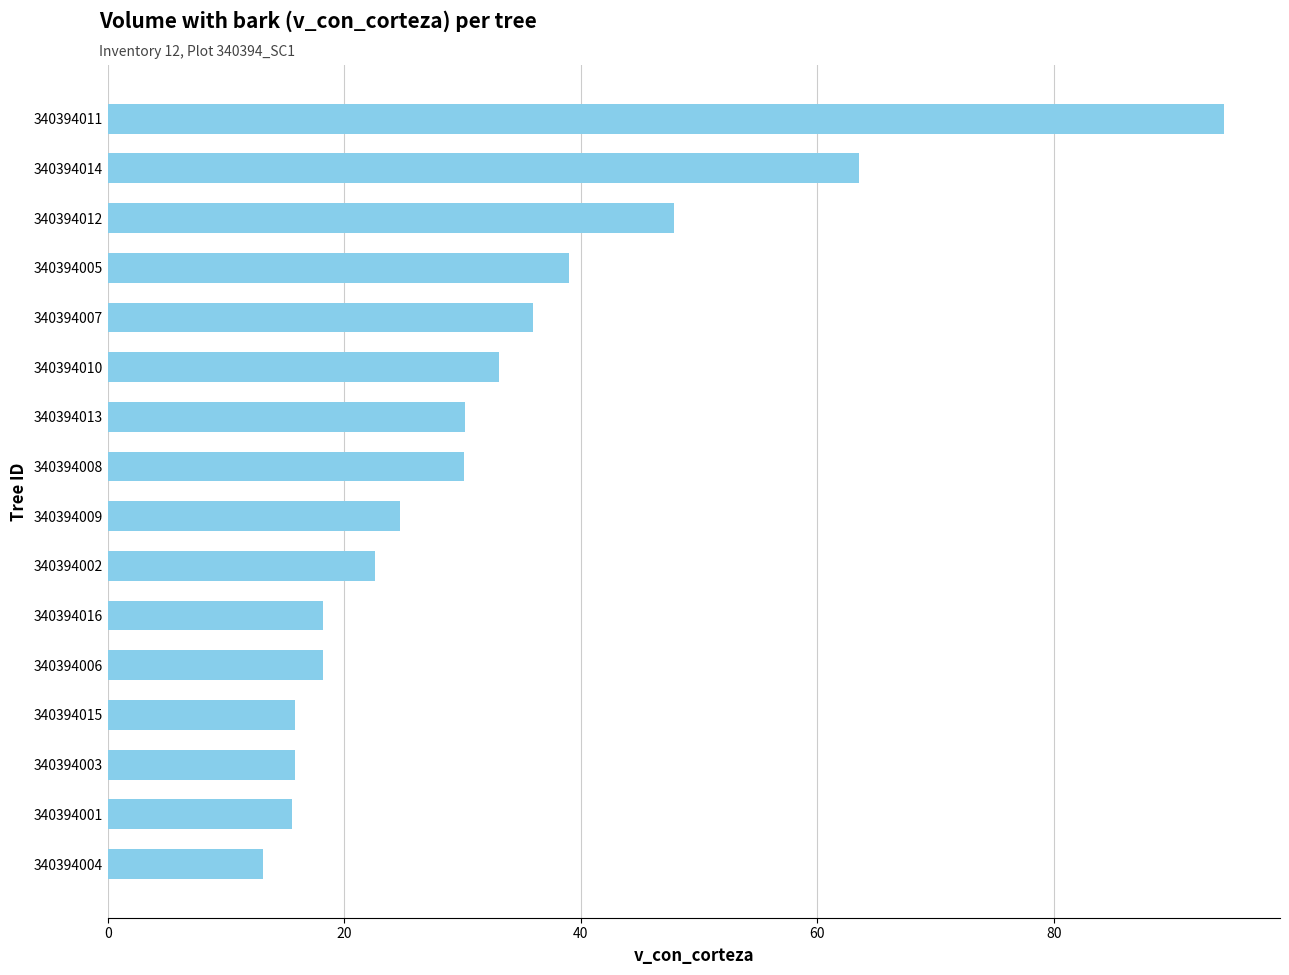

Where is the data nearest to the value 53?

340394012